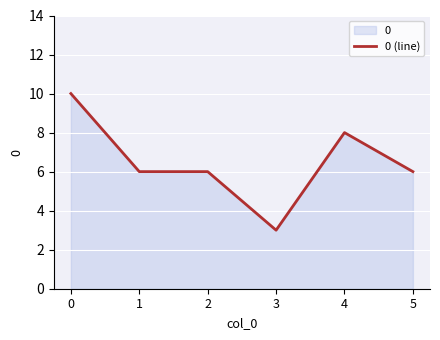

Is it true that the value at 1 is 2?

False